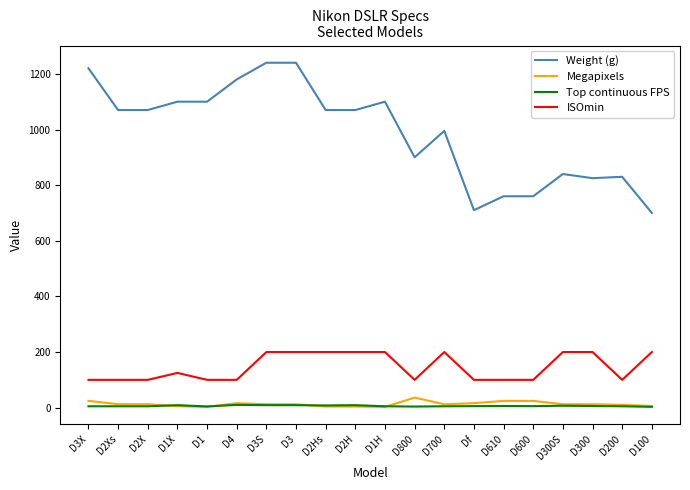

Which series has the largest total across all categories?

Weight (g)